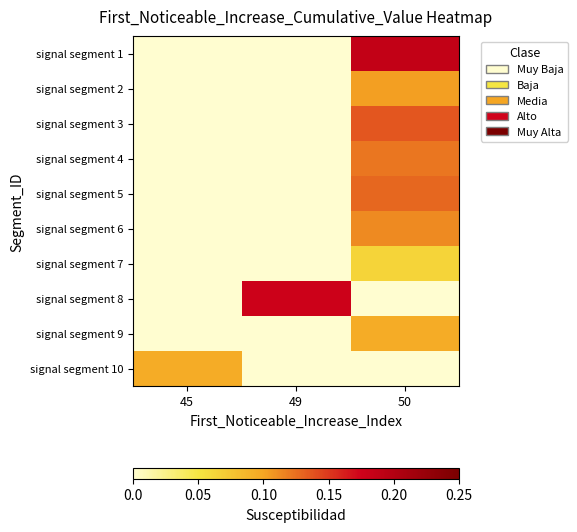

Between 50 and 45, which is larger?

50